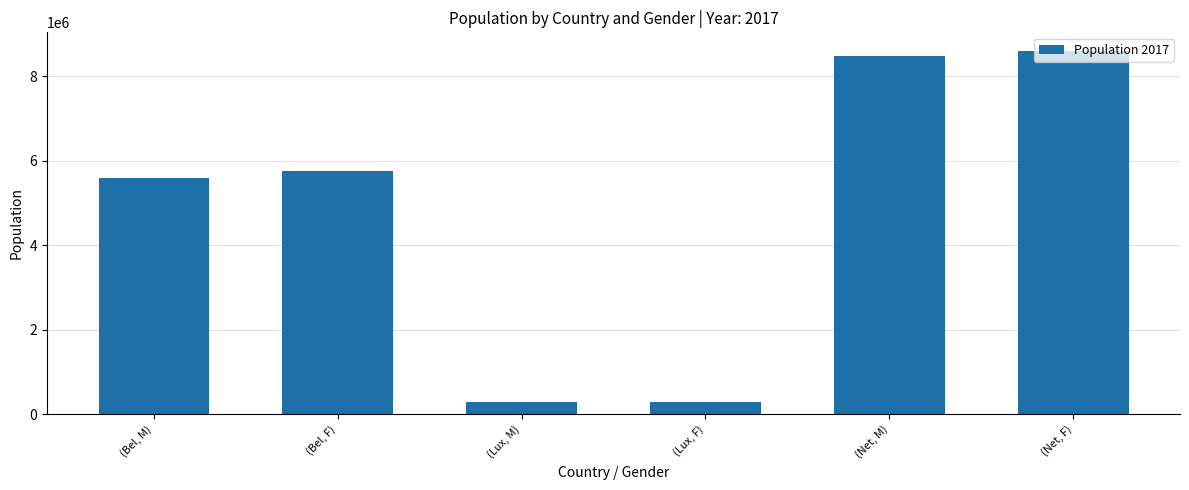

What is the smallest value displayed?

294026